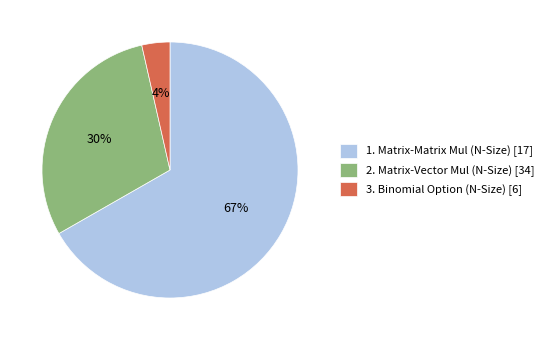

How many segments does this pie chart have?

3